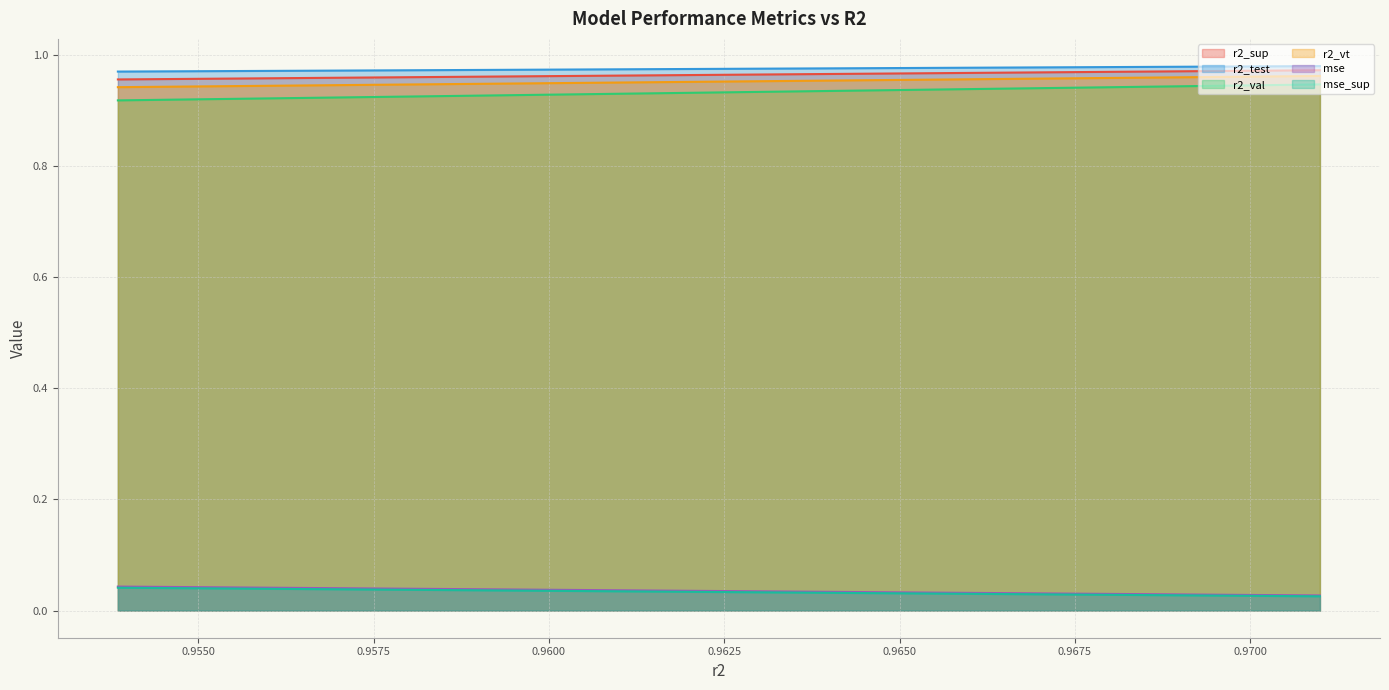

What are all the series names shown in the legend?

r2_sup, r2_test, r2_val, r2_vt, mse, mse_sup